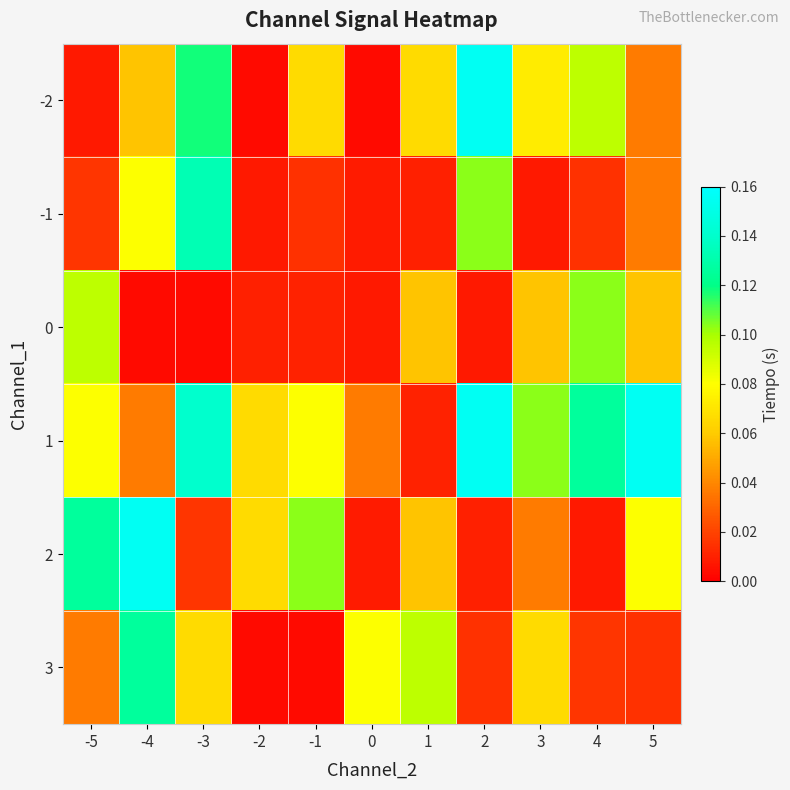

Which has a higher value, 0 or -4?

-4